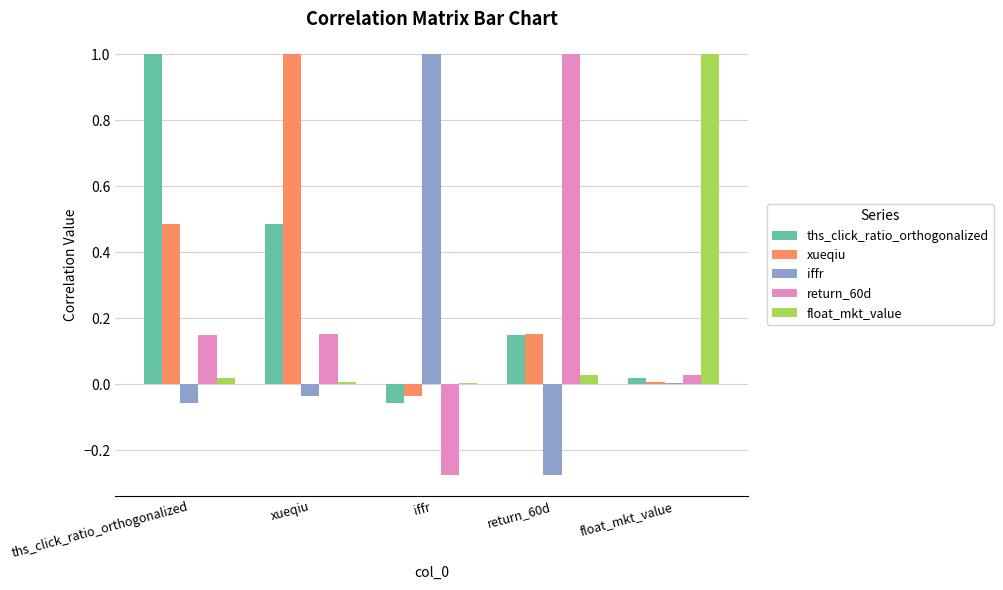

Which category has the highest value in the float_mkt_value series?

float_mkt_value